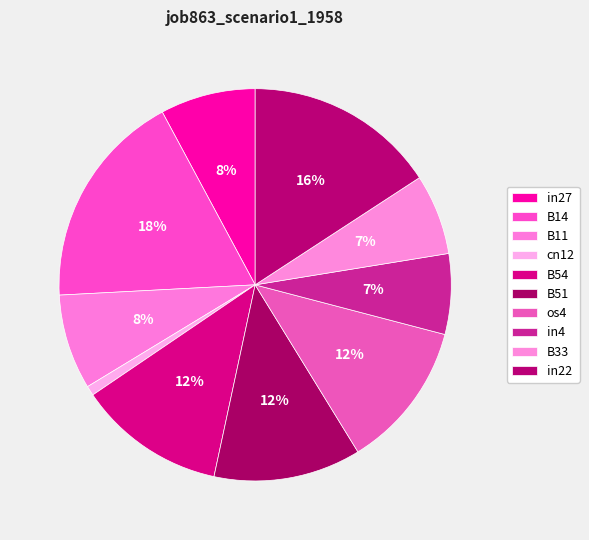

How many slices are in this pie chart?

10